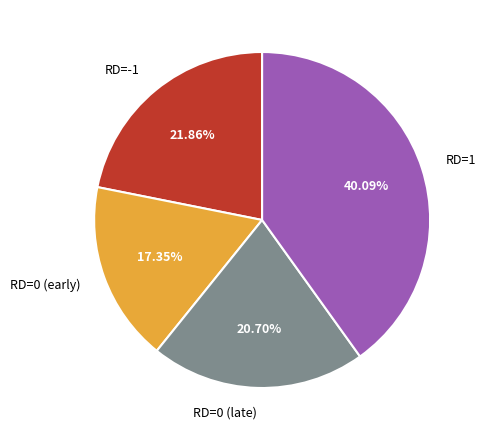

Which slice is the largest?

RD=1